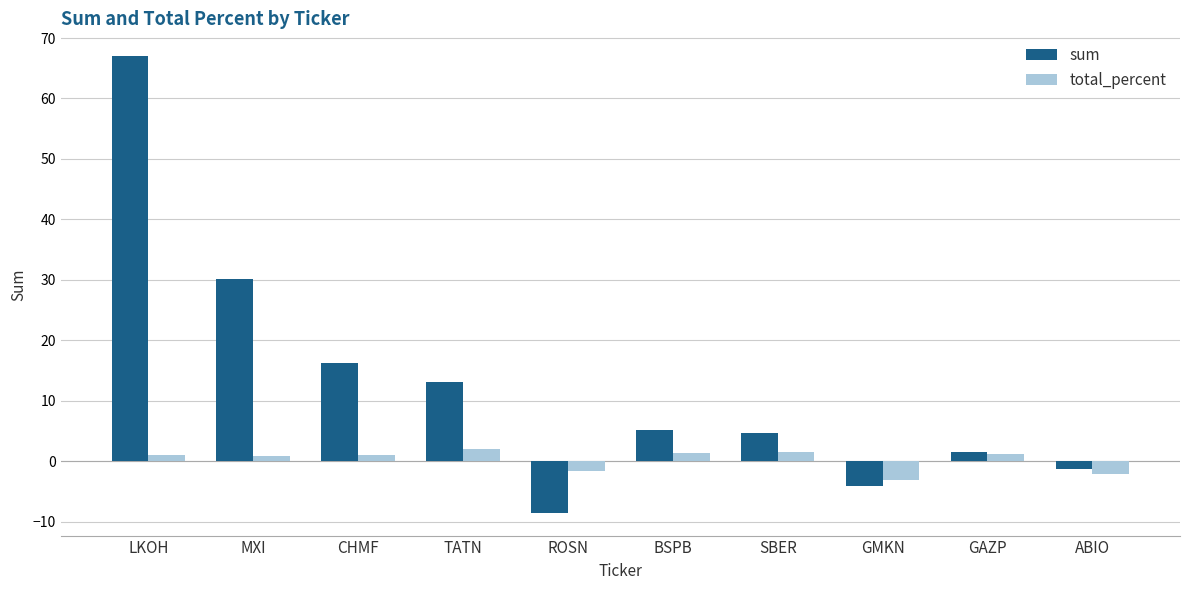

What is the difference between the second highest and second lowest values in the total_percent series?

3.7